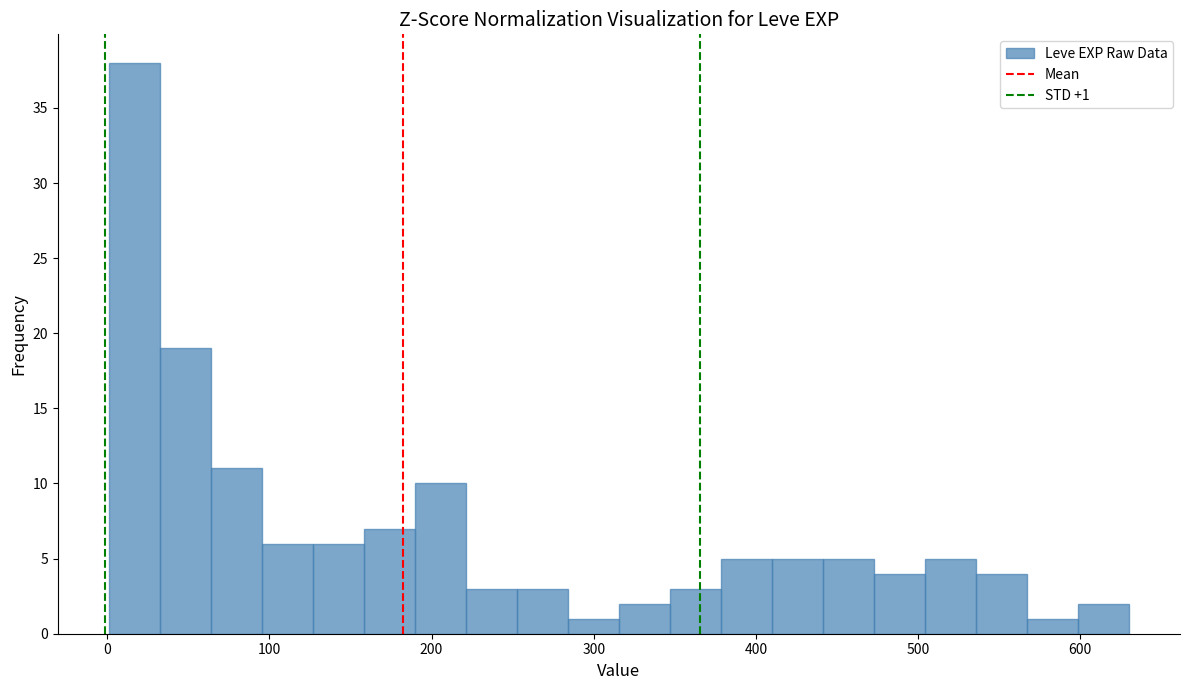

Read against the x-axis, roughly where is the centre of the tallest bar?

20